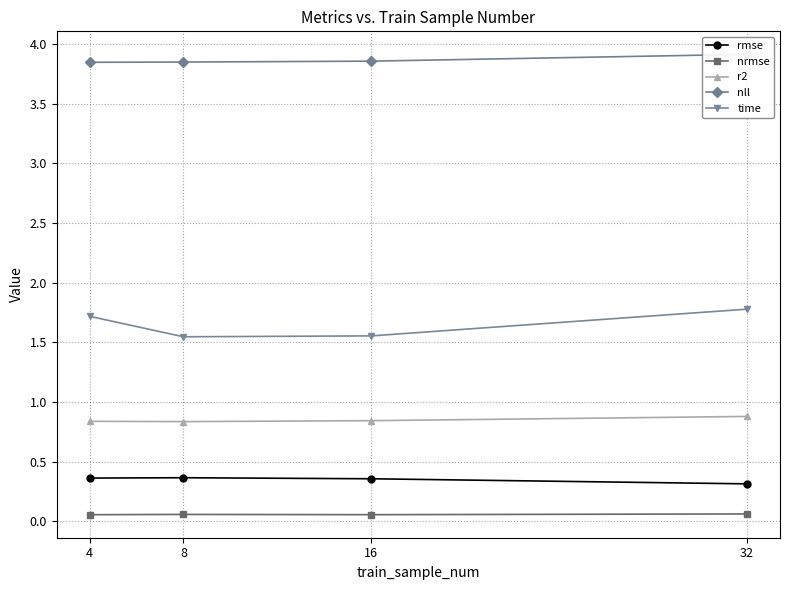

What is the value of the nrmse point at the 2nd from the left?

0.1